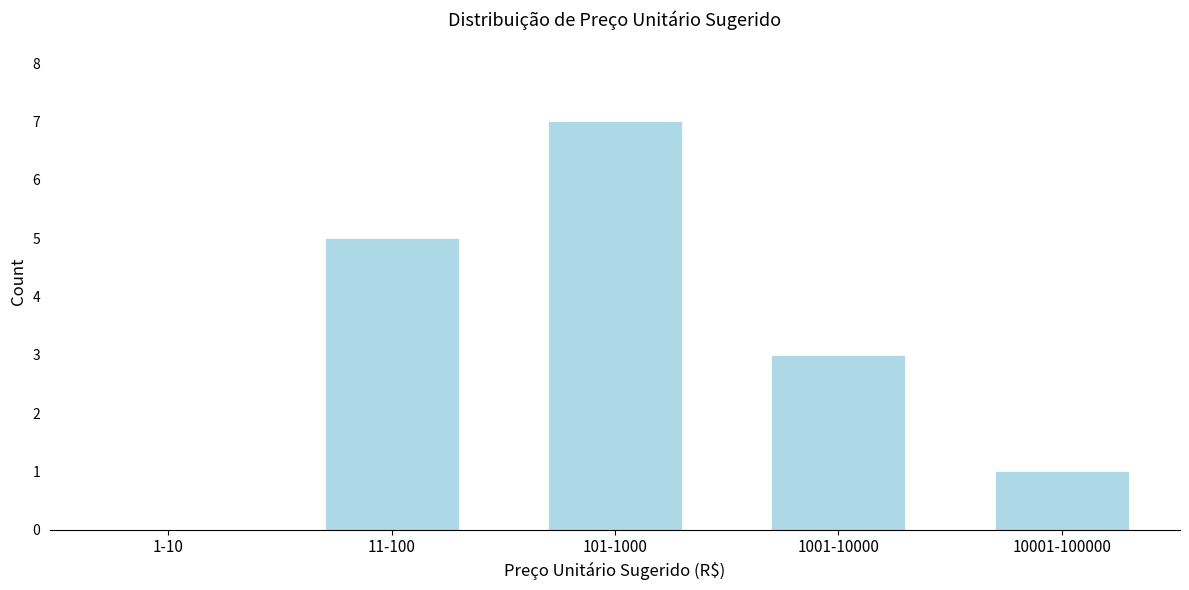

True or false: the data shows 5 at 1001-10000.

False